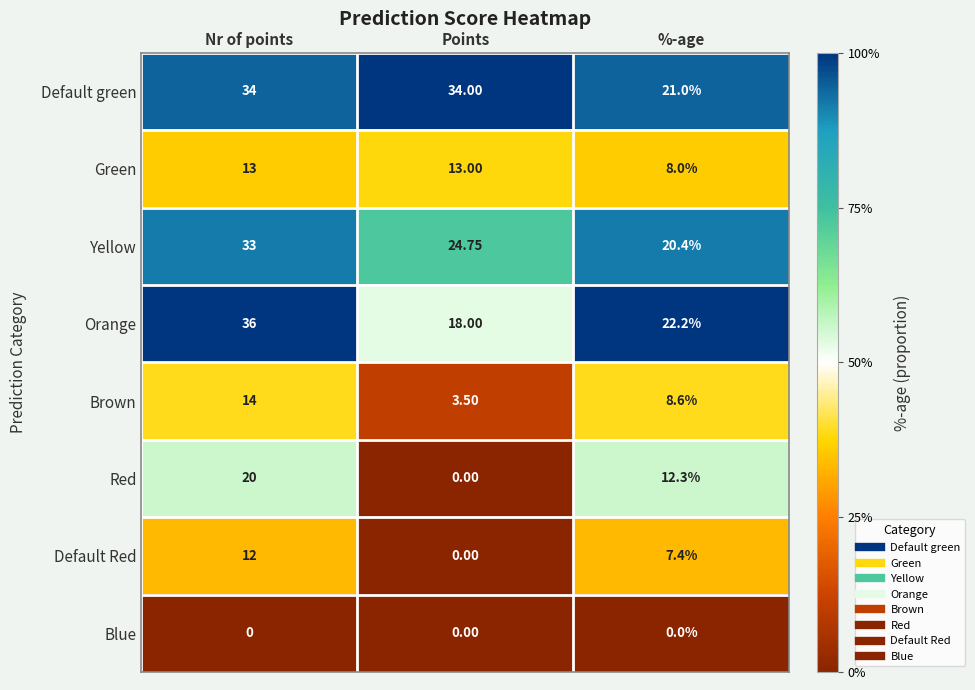

Which label corresponds to the largest value in the chart?

Nr of points